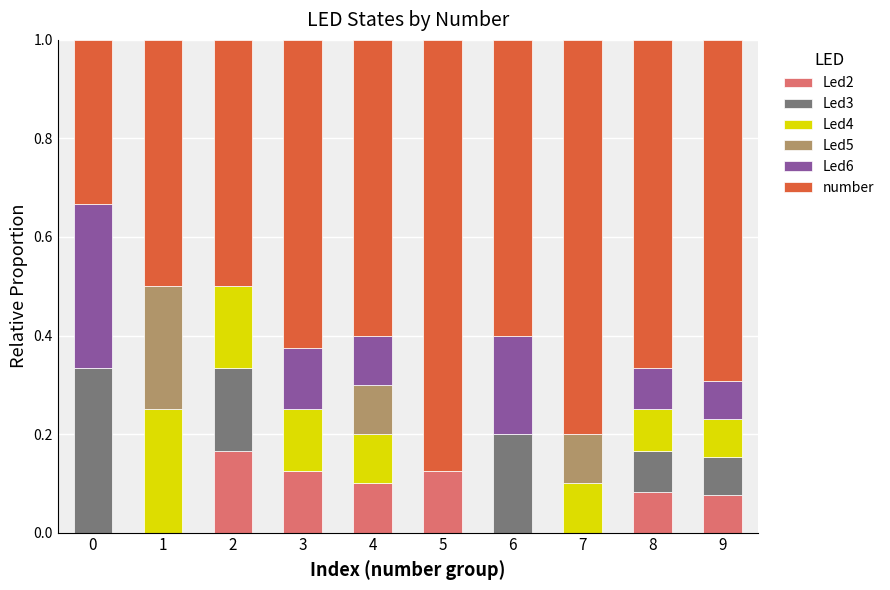

What is the total value across all series at 0?

1.0